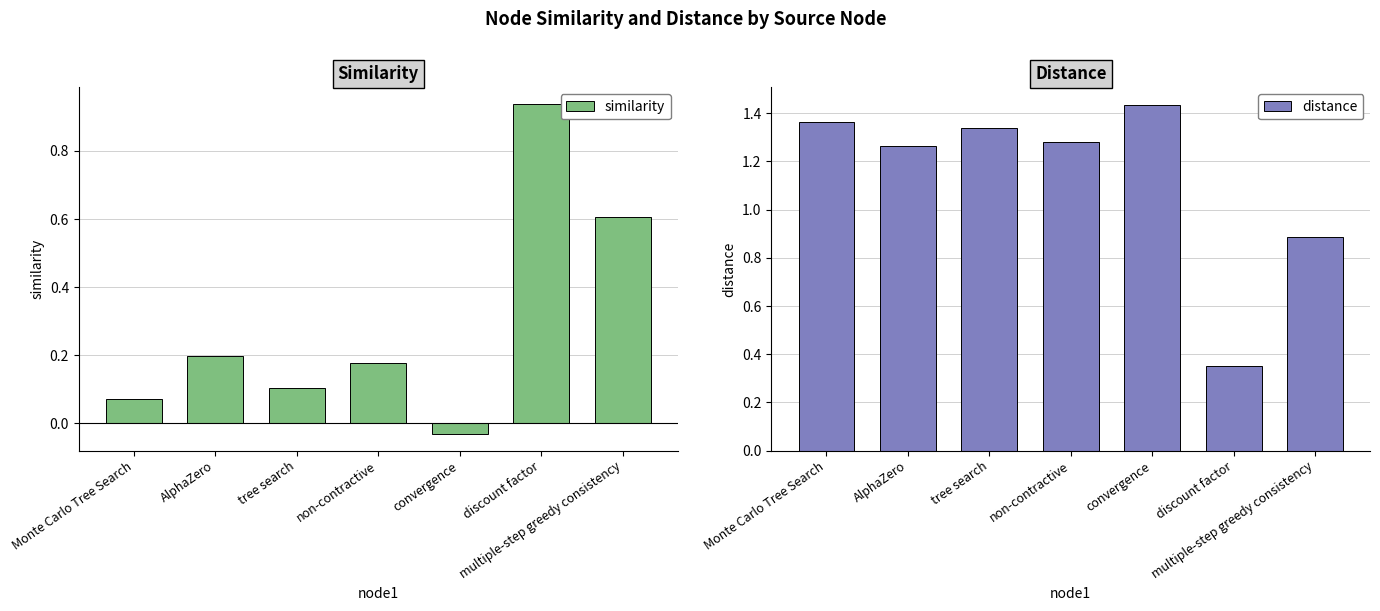

The value of similarity at Monte Carlo Tree Search is 0.1. True or false?

True